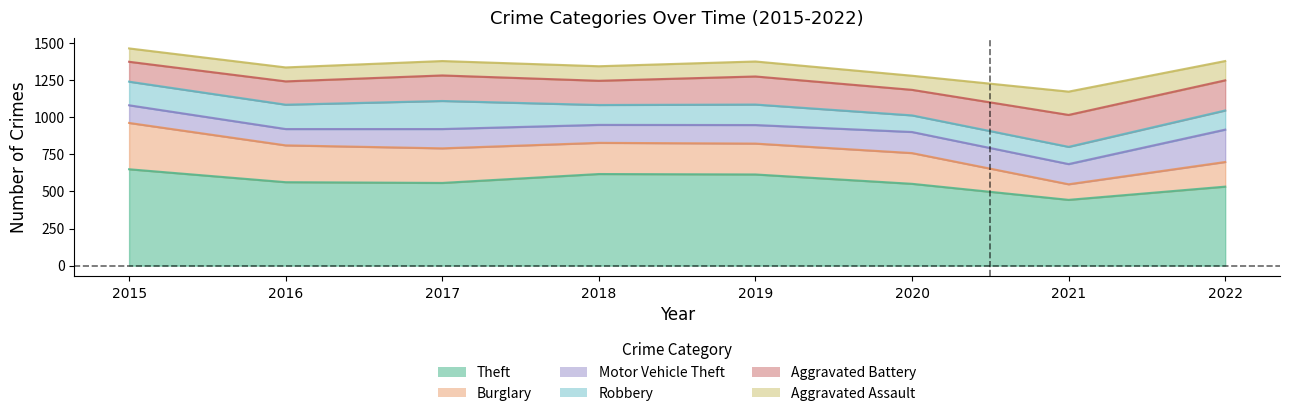

What is the difference between the maximum and minimum values in the Theft series?

206